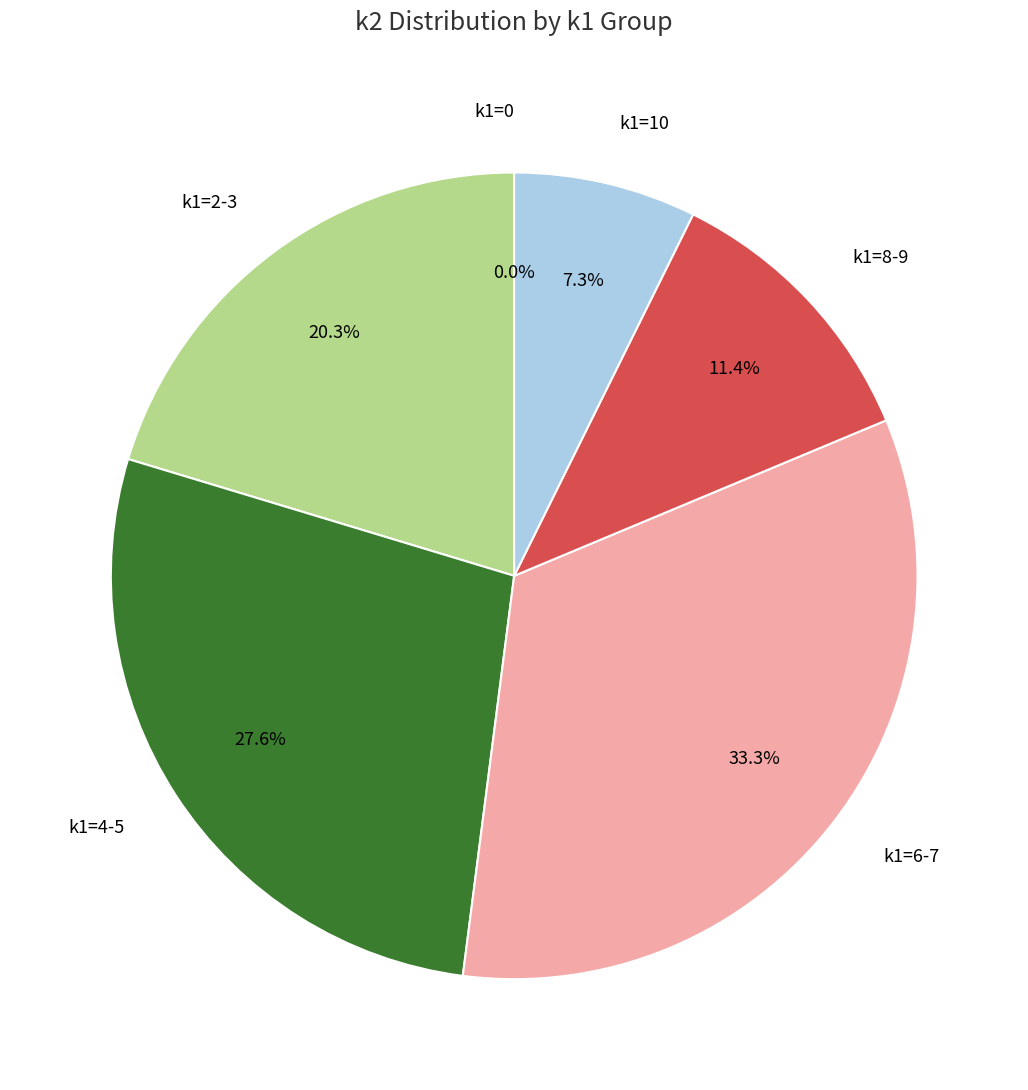

Does any single category account for the majority?

No